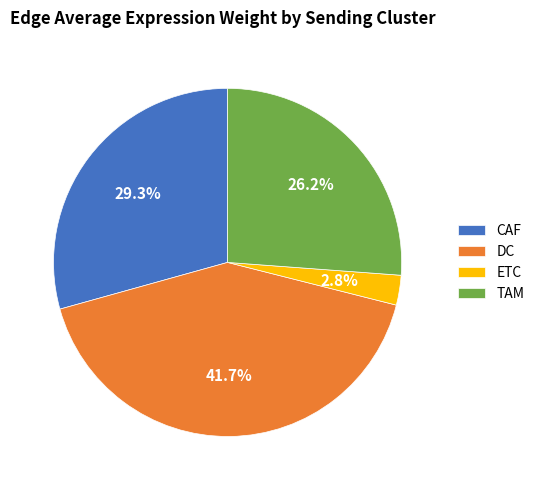

Is DC the majority of the pie?

No